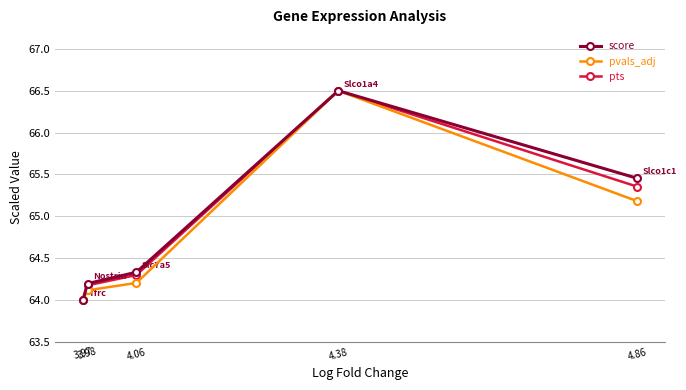

What is the minimum value for pvals_adj?

64.0